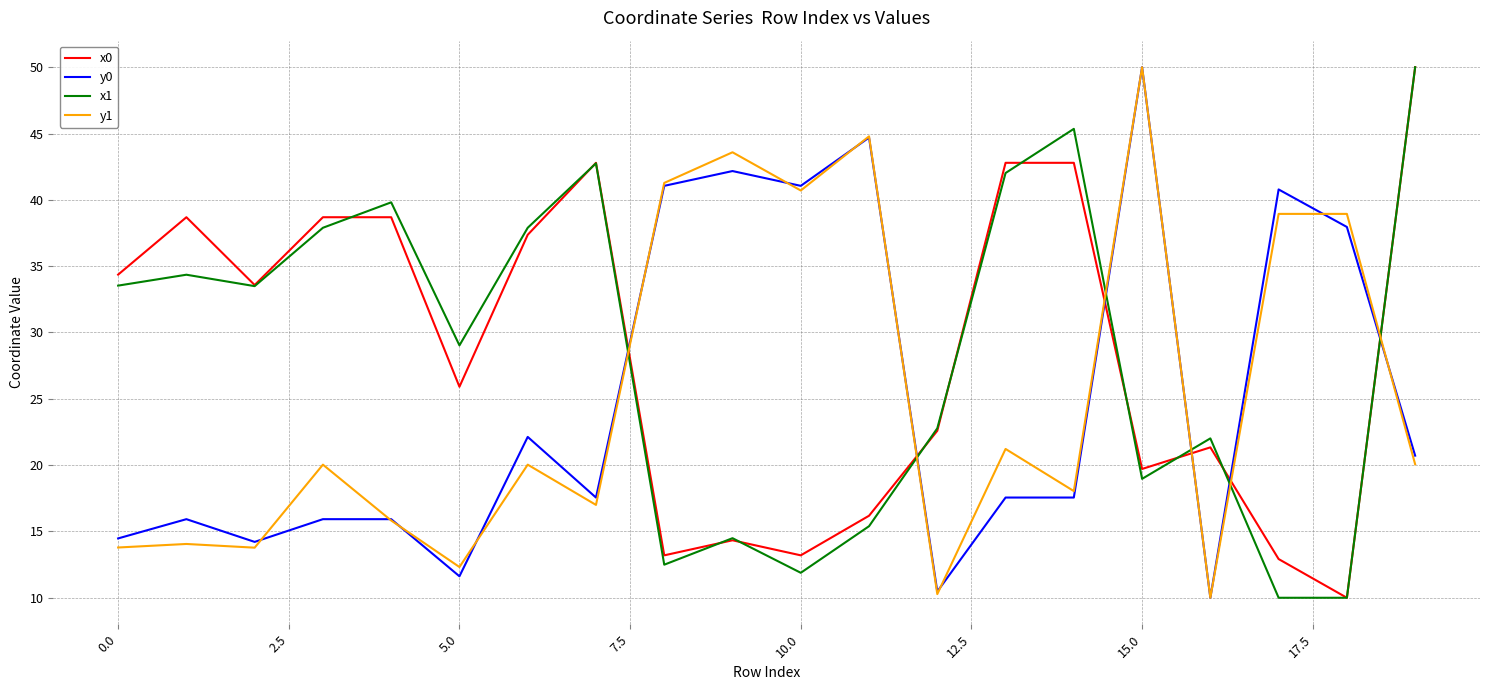

Which series ends up on top after the final intersection of x0 and y0?

x0